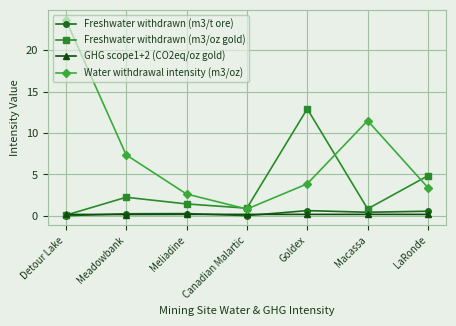

How many interior local peaks does the Water withdrawal intensity (m3/oz) series have?

1